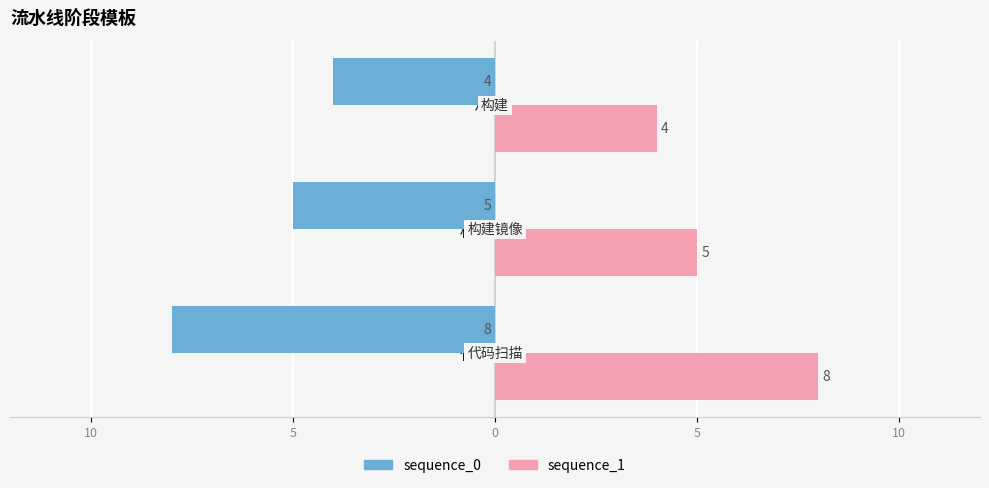

What are all the series names shown in the legend?

sequence_0, sequence_1